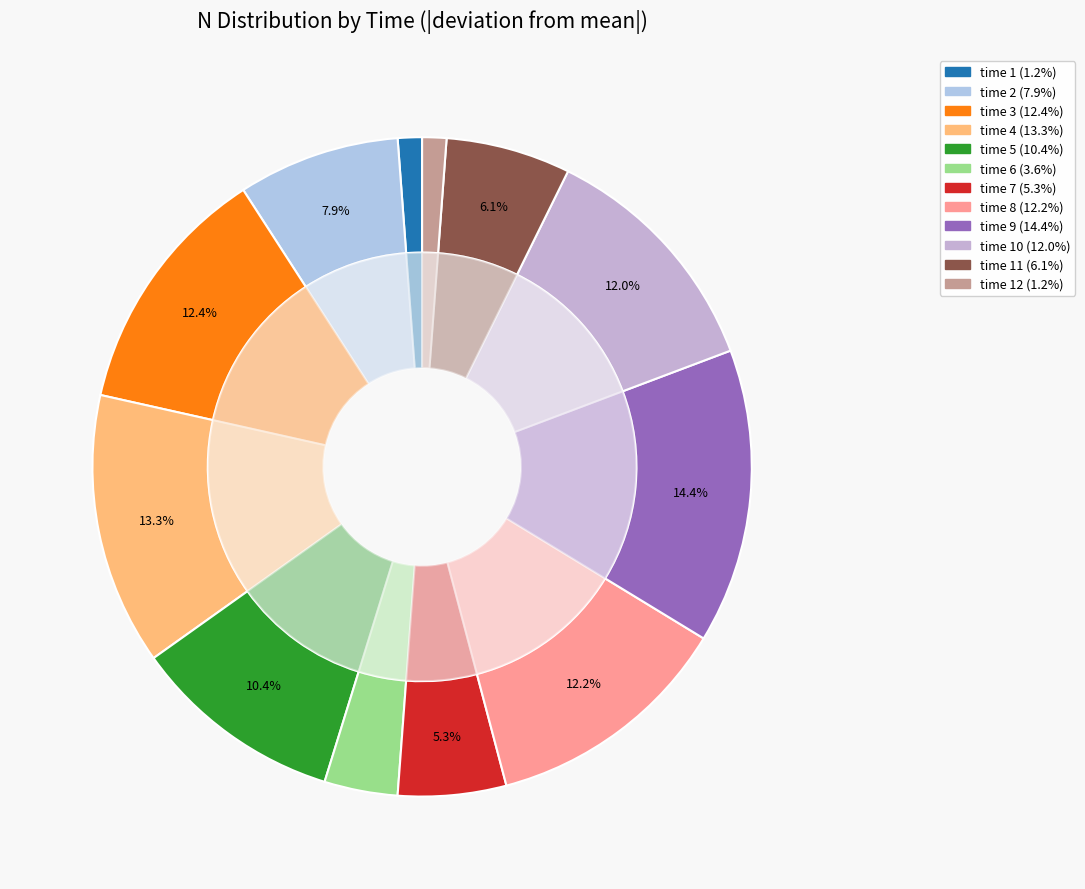

Is there any slice that represents more than half of the pie?

No